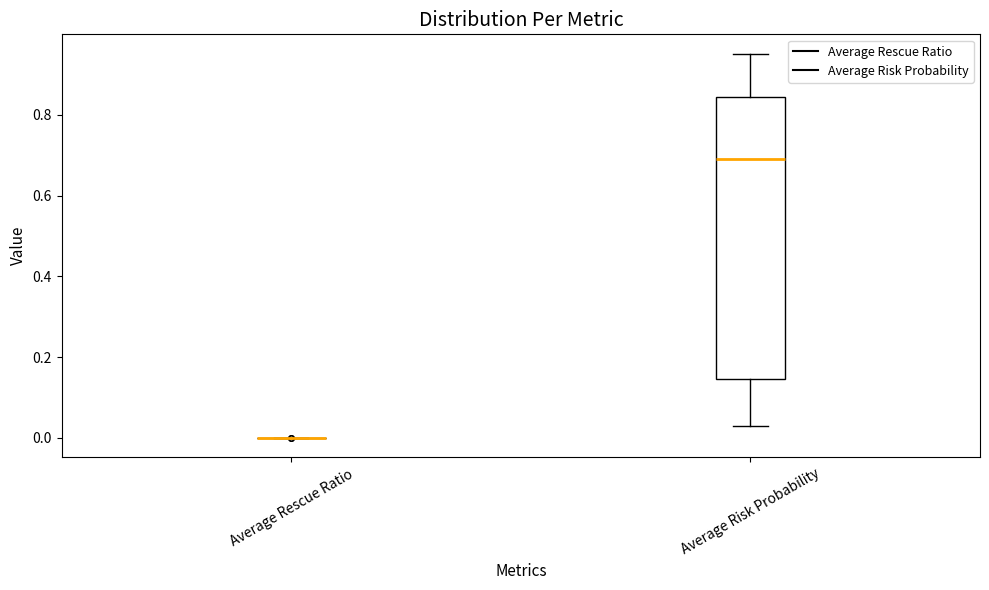

Reading left to right, transcribe this box plot: for each box, give where its median line is, the range the box spans, and where its two whiskers end, as read against the y-axis. The values are not printed on the chart, so give them approximately, as read against the axis.

Average Rescue Ratio: box collapsed to a line at 0.00, whiskers 0.00 to 0.00
Average Risk Probability: median 0.70, box 0.14 to 0.84, whiskers 0.04 to 0.96